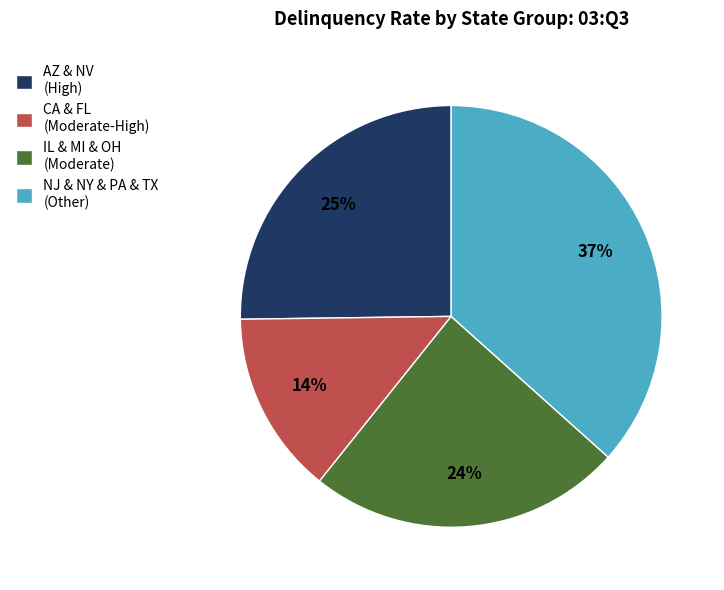

To the nearest percent, what is the combined percentage of IL & MI & OH (Moderate) and CA & FL (Moderate-High)?

38%